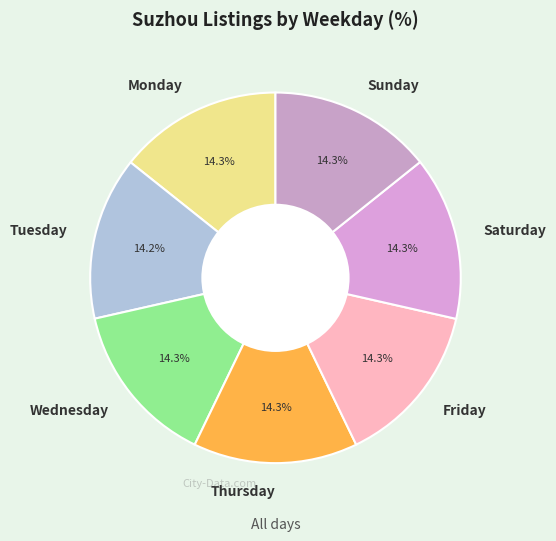

Count the number of slices in the pie.

7